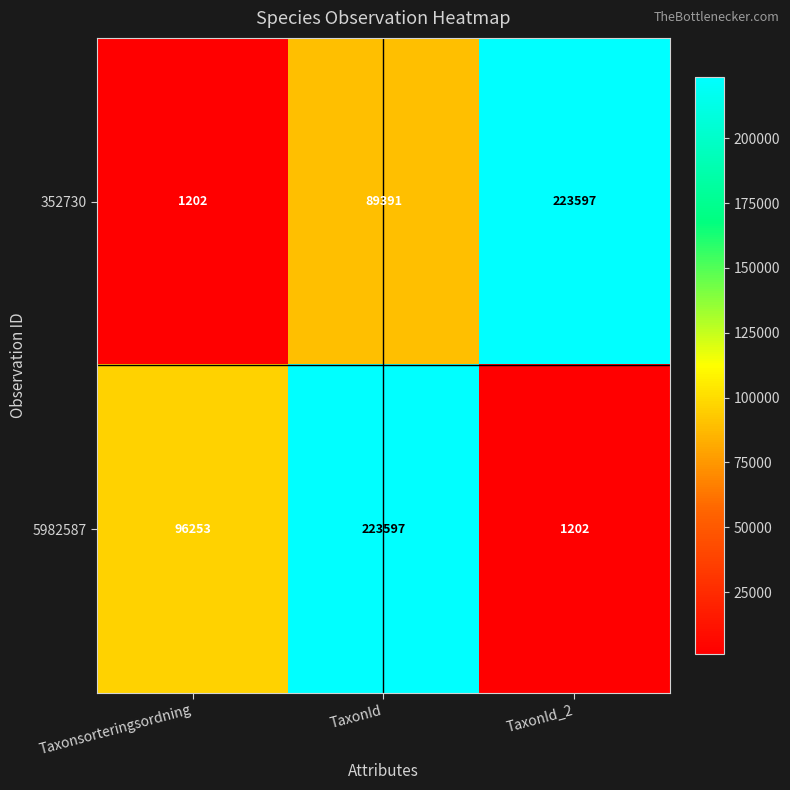

Which series changed the most between Taxonsorteringsordning and TaxonId_2?

352730